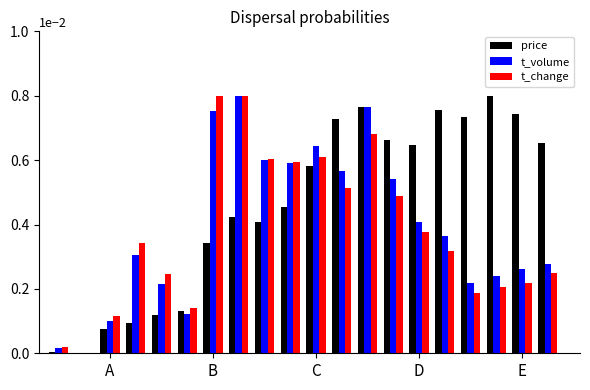

Which series has the largest total across all categories?

price